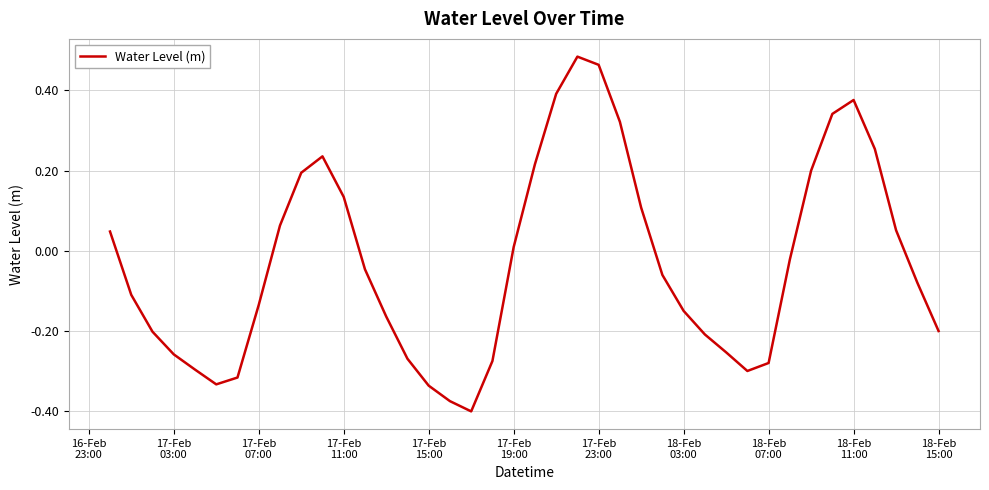

What is the difference between the maximum and minimum values?

0.9